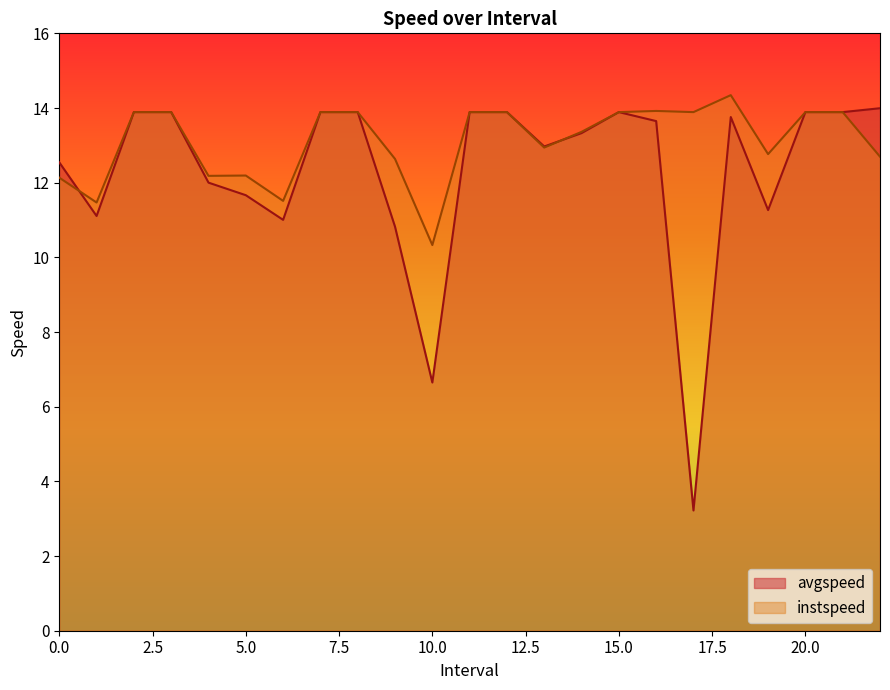

How many times do avgspeed and instspeed cross each other?

2